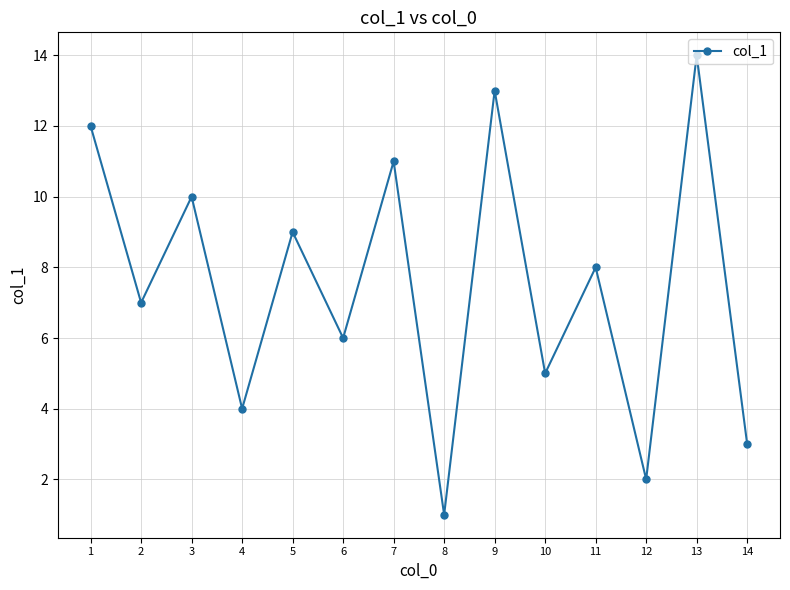

Rank the categories by value from highest to lowest.

13, 9, 1, 7, 3, 5, 11, 2, 6, 10, 4, 14, 12, 8